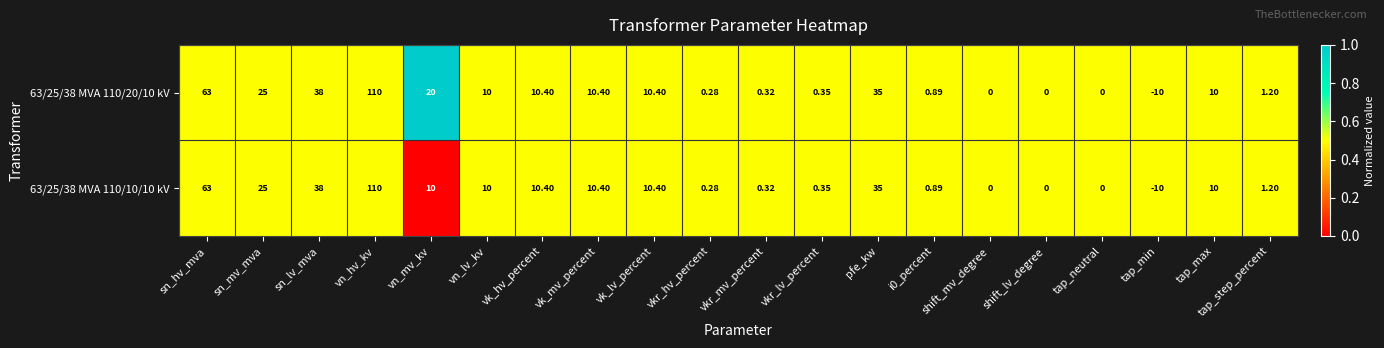

At which category is the sum across all series the highest?

vn_hv_kv